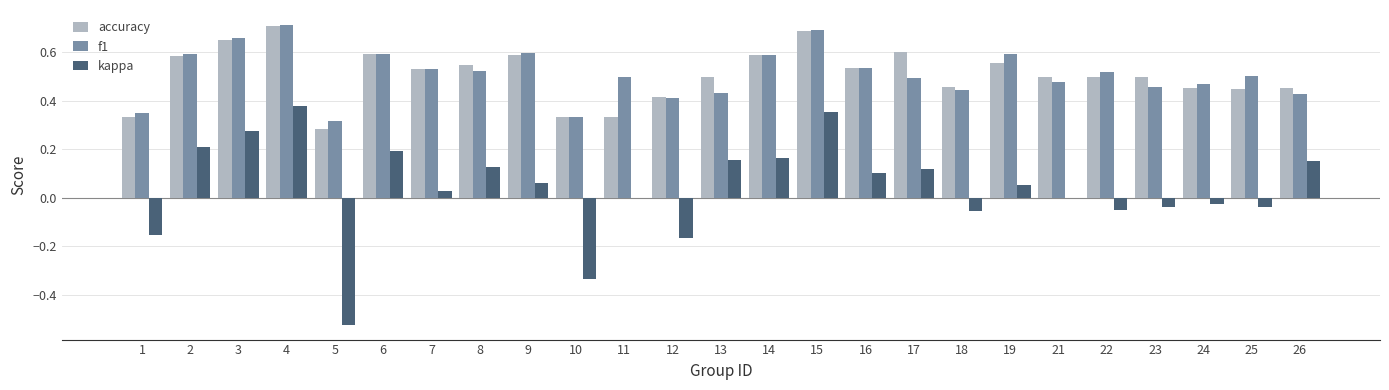

At which category is the sum across all series the highest?

4